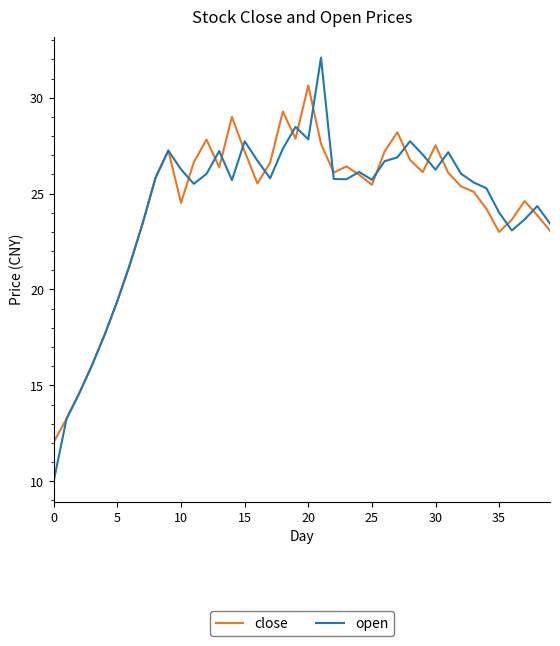

What is the lowest value of the close series?

12.1